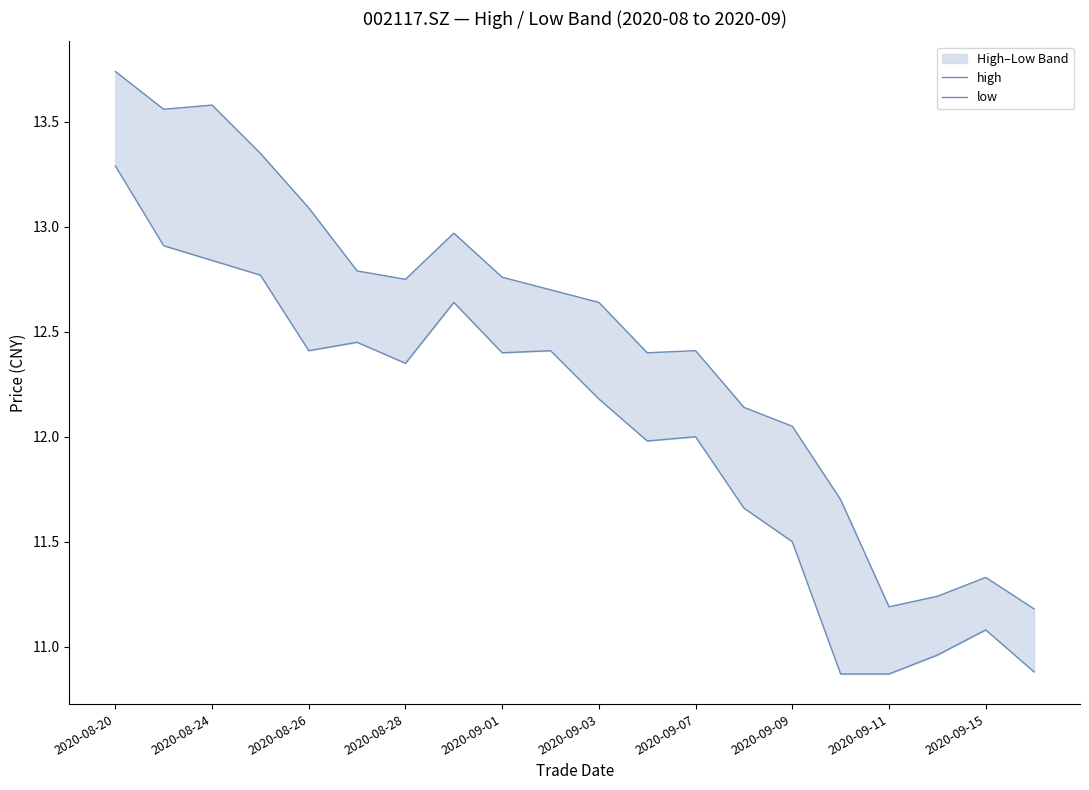

True or false: high and low intersect in this chart.

False